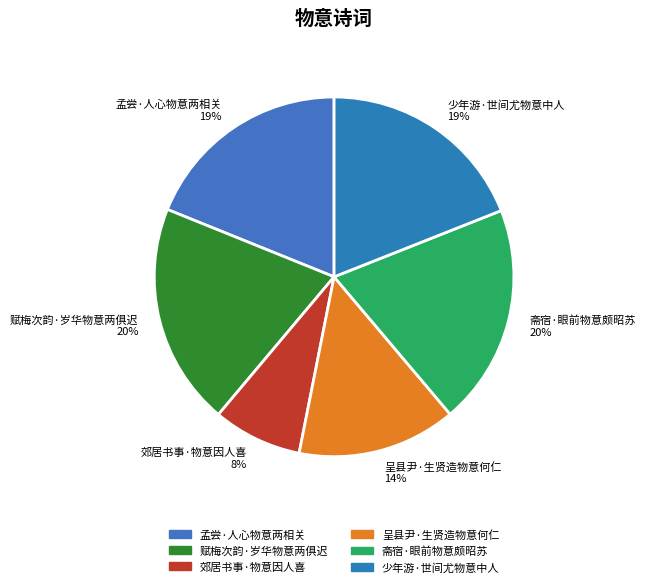

To the nearest percent, what is the average slice percentage?

17%